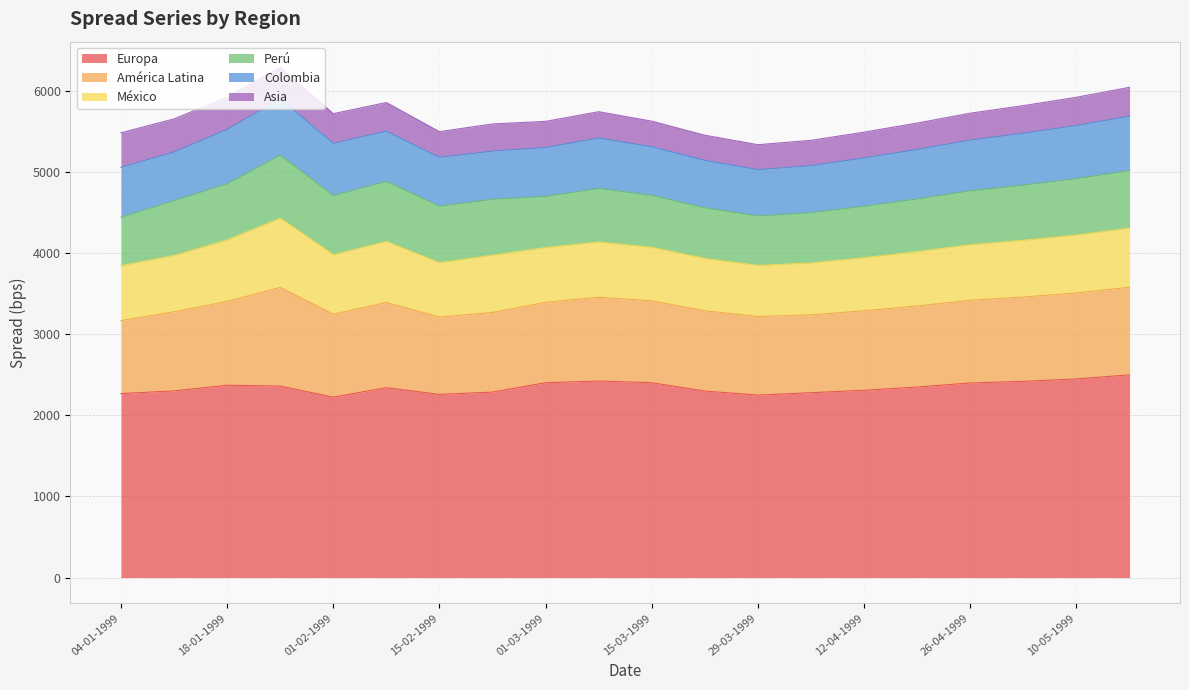

Rank the series by their maximum value, from lowest to highest.

Asia, Colombia, Perú, México, América Latina, Europa